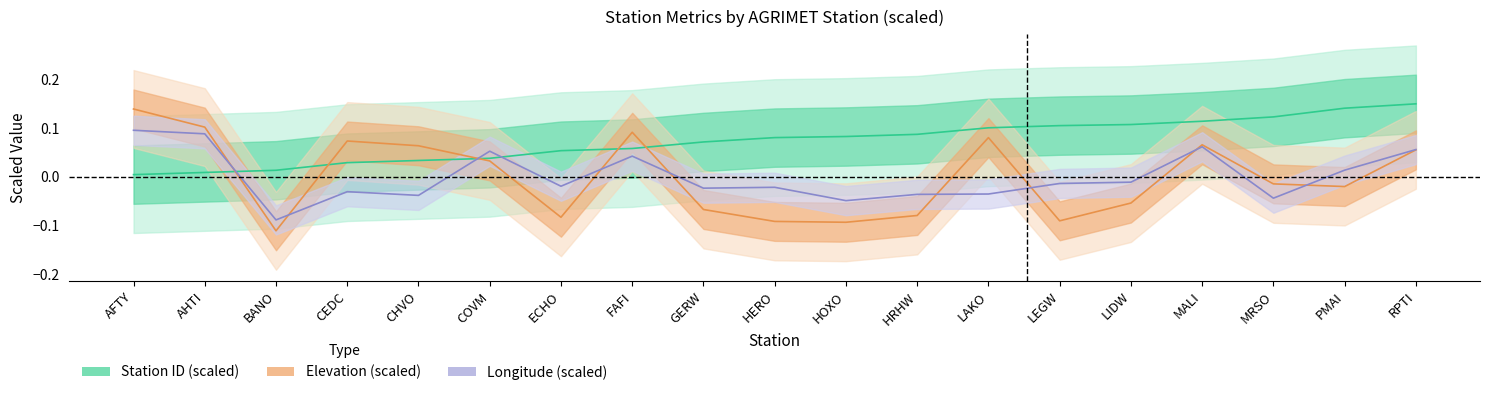

Between BANO and HRHW, which series saw the biggest shift?

Station ID (scaled)